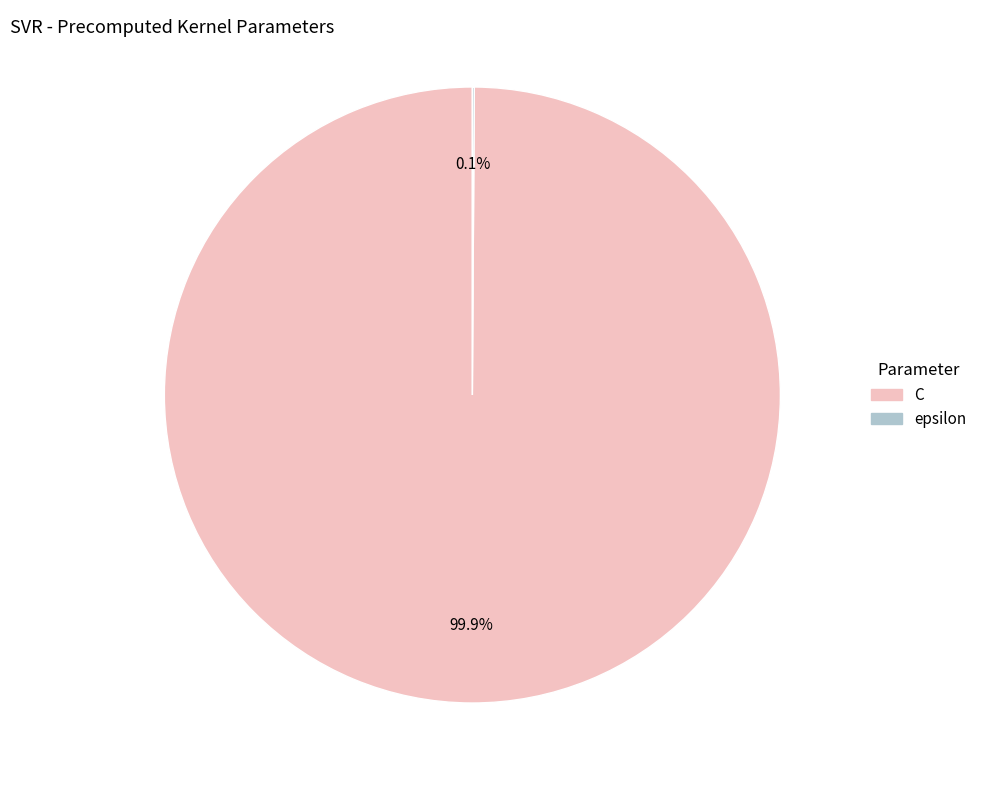

Which category has the biggest portion of the pie?

C